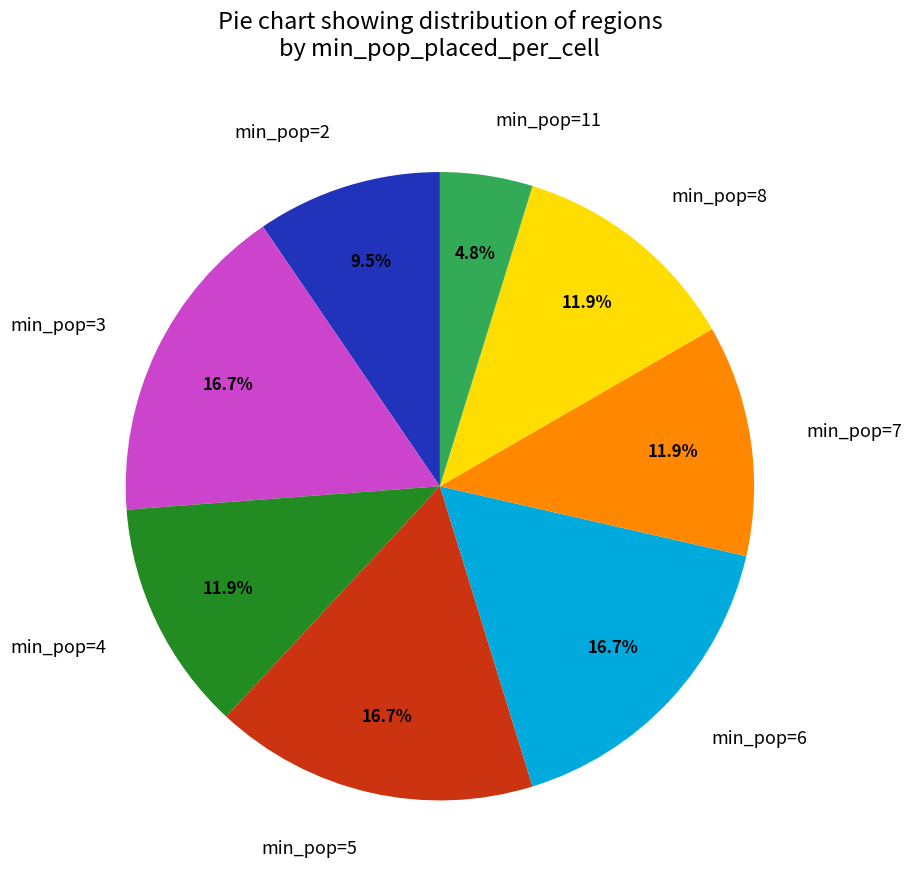

Is min_pop=2 the majority of the pie?

No